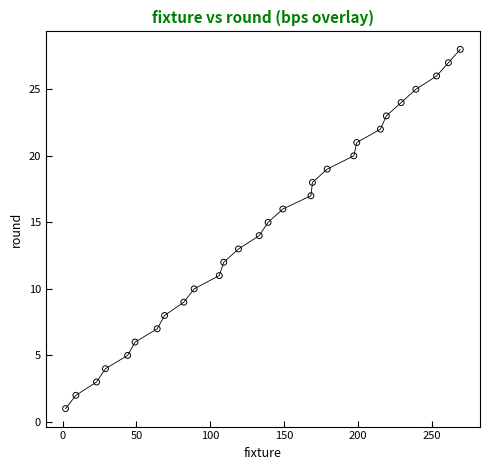

What is the range of Y values (max minus min)?

27